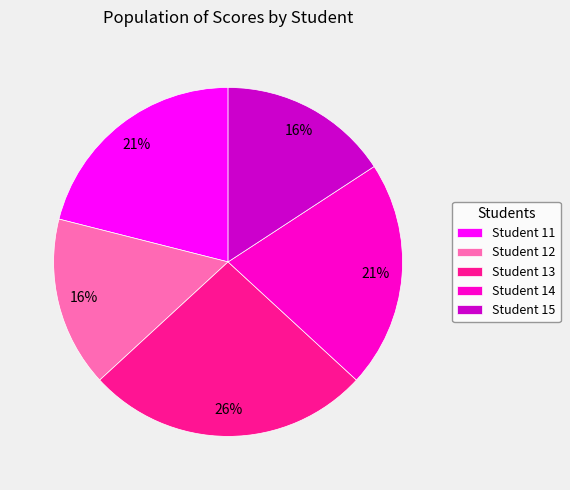

What percentage is the Student 12 slice, to the nearest percent?

16%